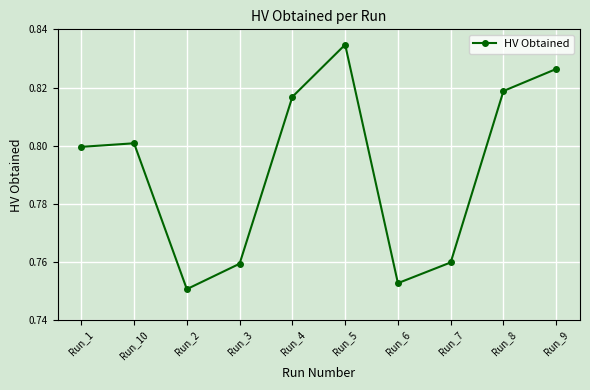

What is the sum of all values?

7.9